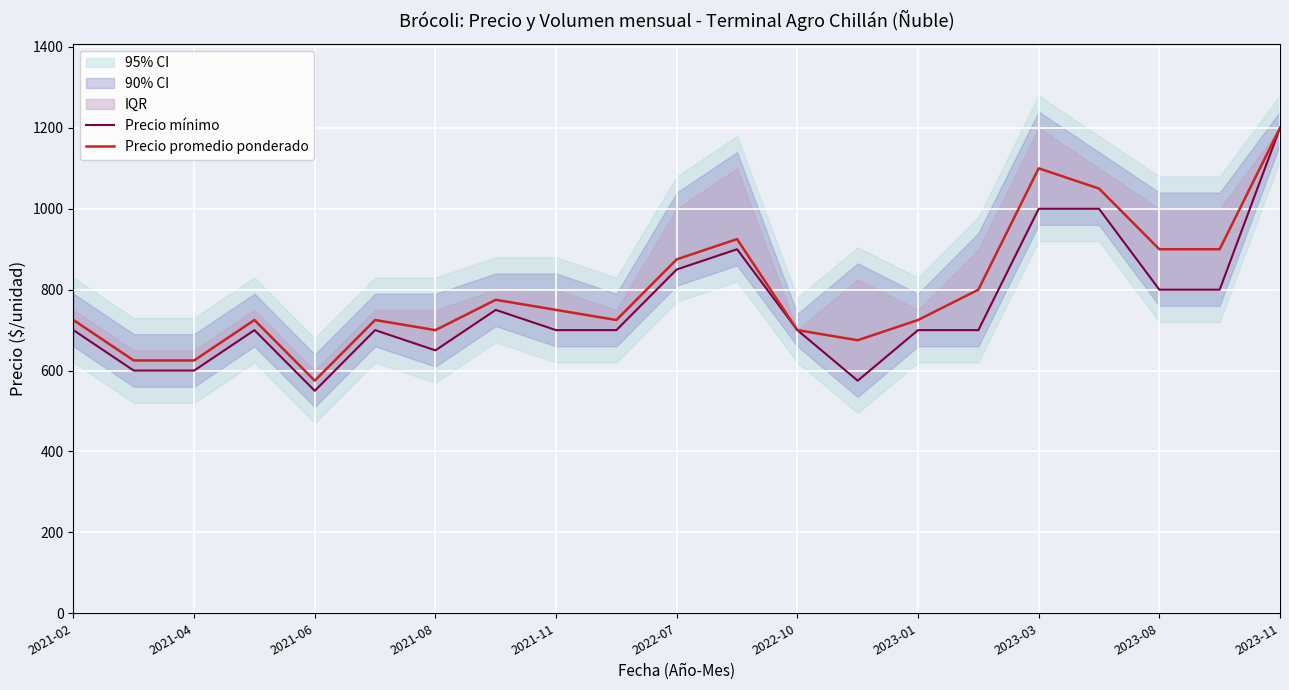

How many lines are shown in the chart?

2